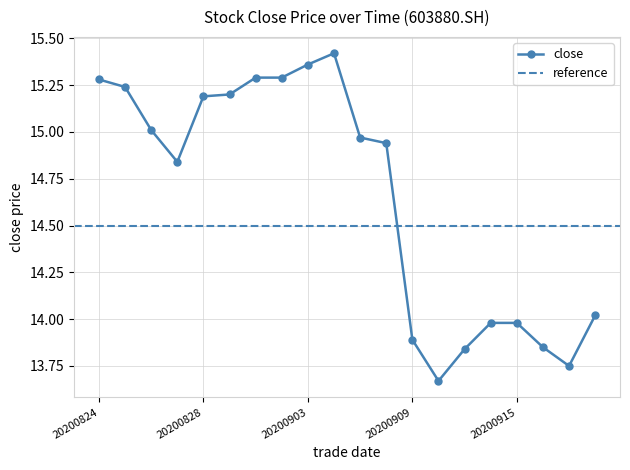

What is the average value?

14.7